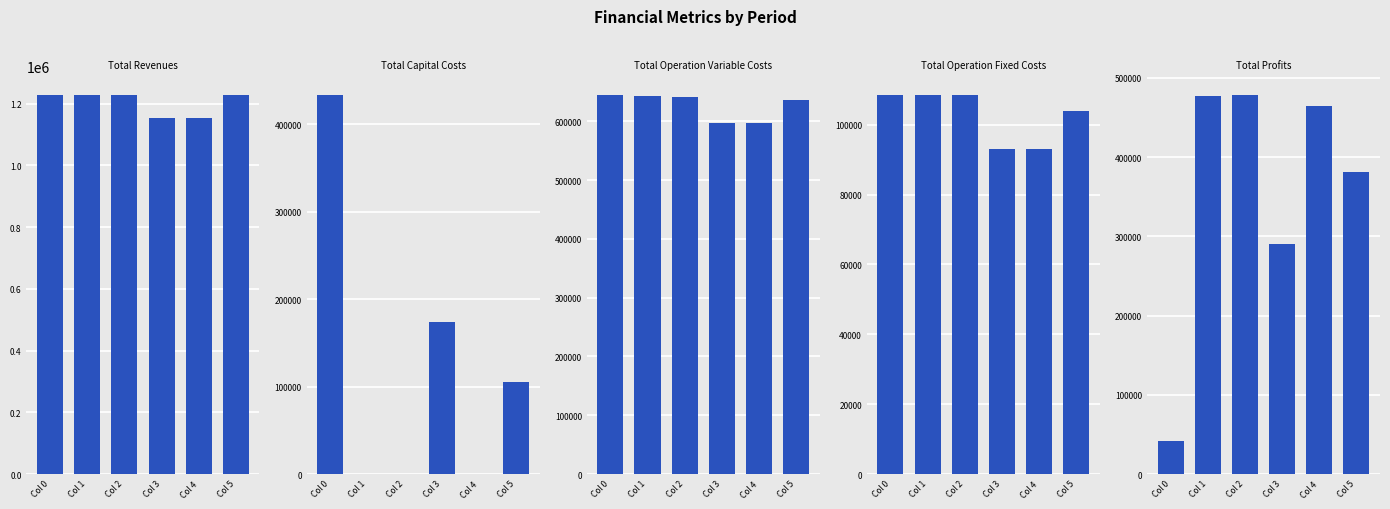

What is the total value across all series at Col 2?

2454945.5